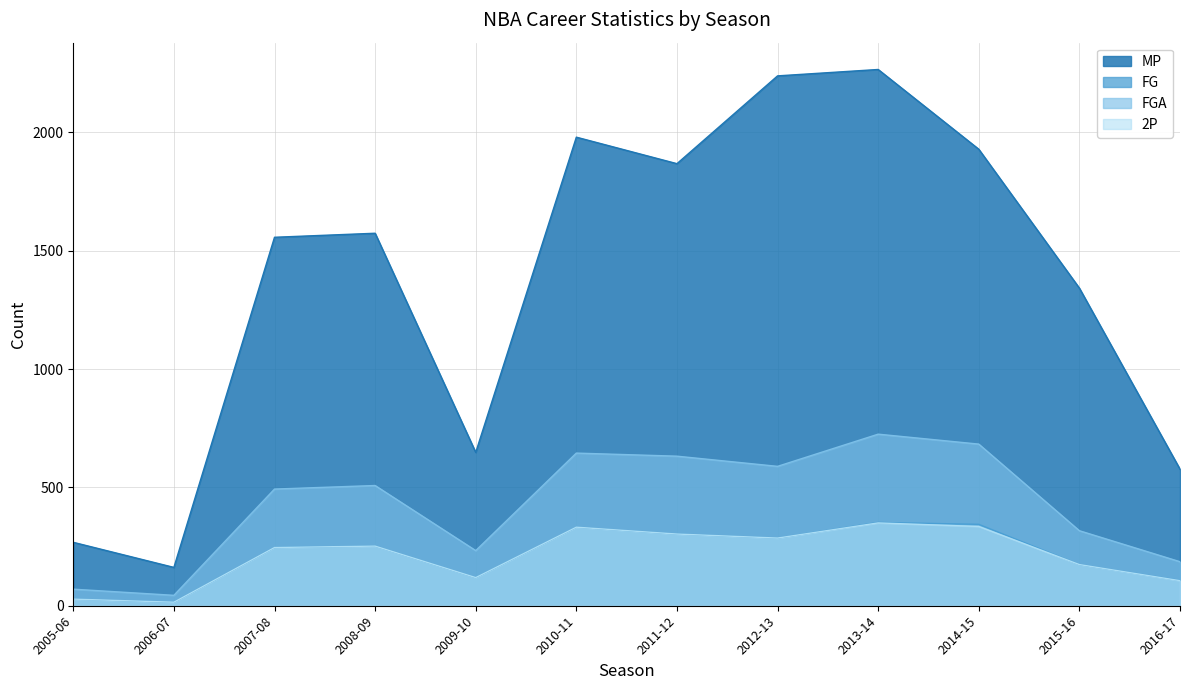

True or false: FG has more than 1 points higher than both neighbors.

True